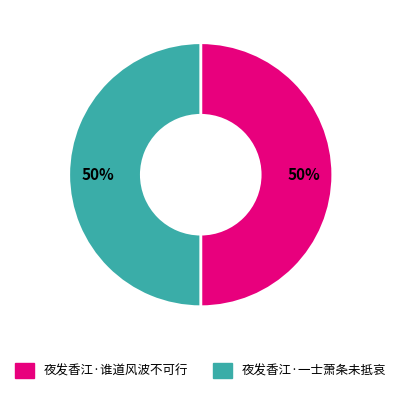

Do 夜发香江·谁道风波不可行 and 夜发香江·一士萧条未抵哀 together represent more than half of the pie?

Yes